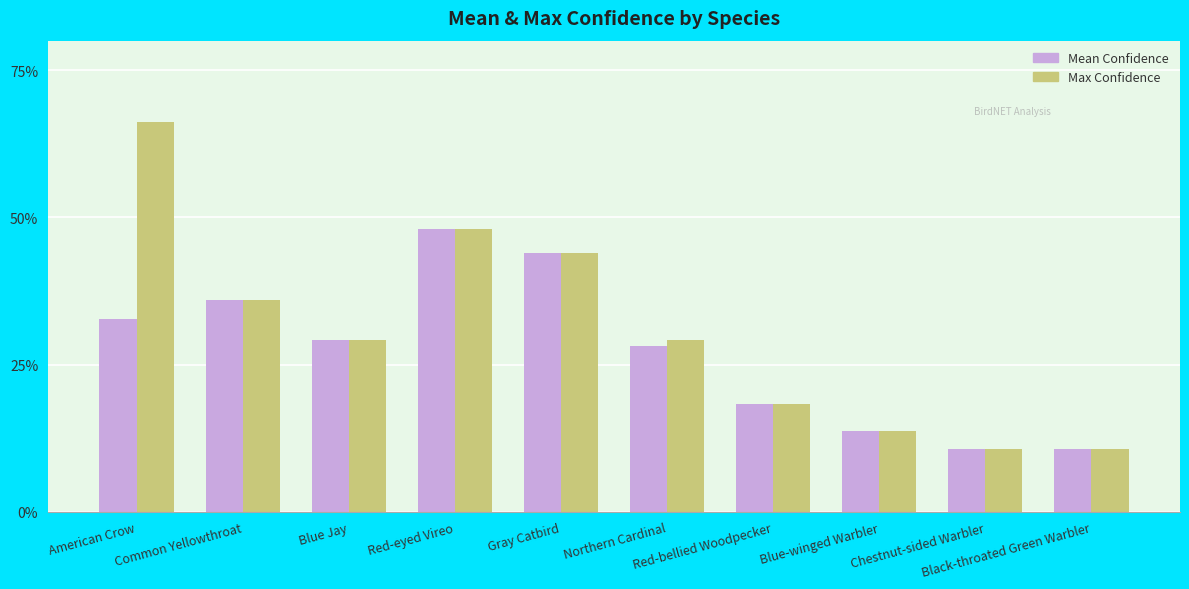

Reading right to left, list all the values displayed in this chart.

Mean Confidence: 0.1	0.1	0.1	0.2	0.3	0.4	0.5	0.3	0.4	0.3
Max Confidence: 0.1	0.1	0.1	0.2	0.3	0.4	0.5	0.3	0.4	0.7